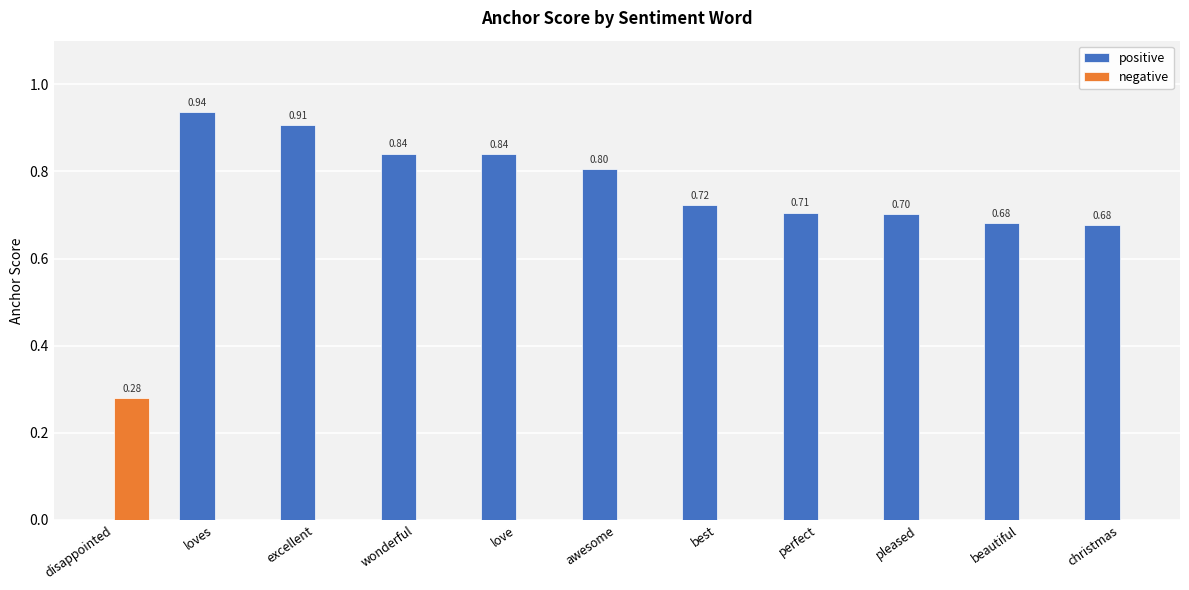

Which series has the largest total across all categories?

positive